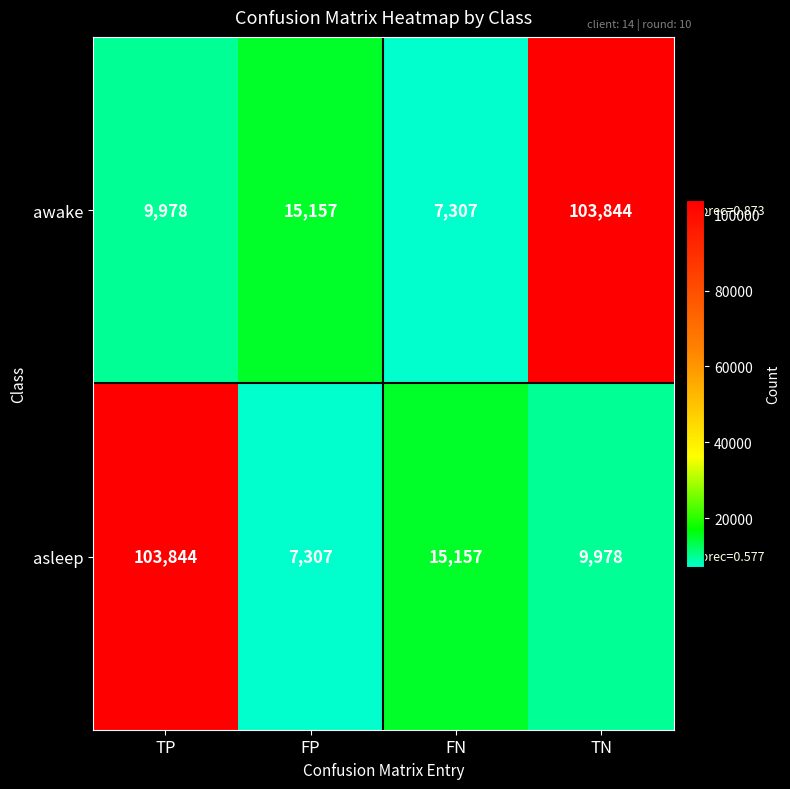

At which label is awake closest to 55575?

FP